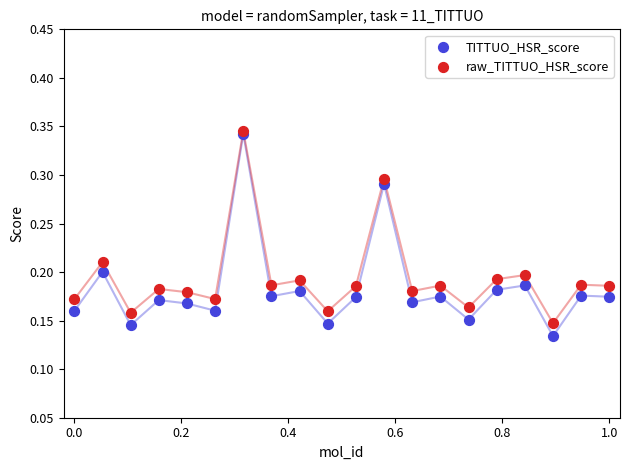

What are all the series names shown in the legend?

TITTUO_HSR_score, raw_TITTUO_HSR_score